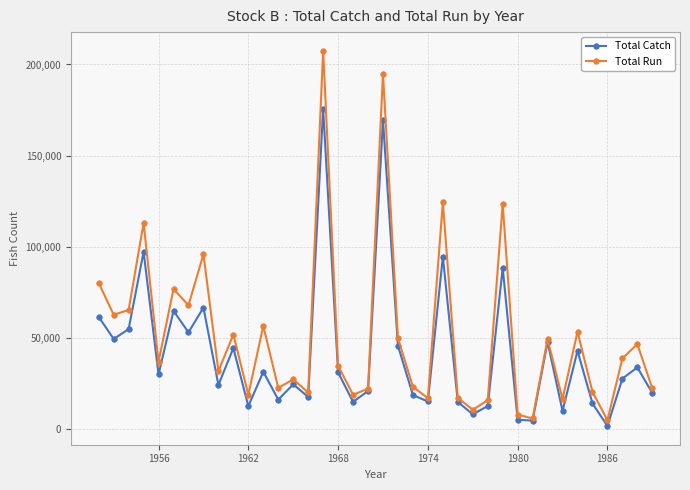

Count the number of data series in this chart.

2